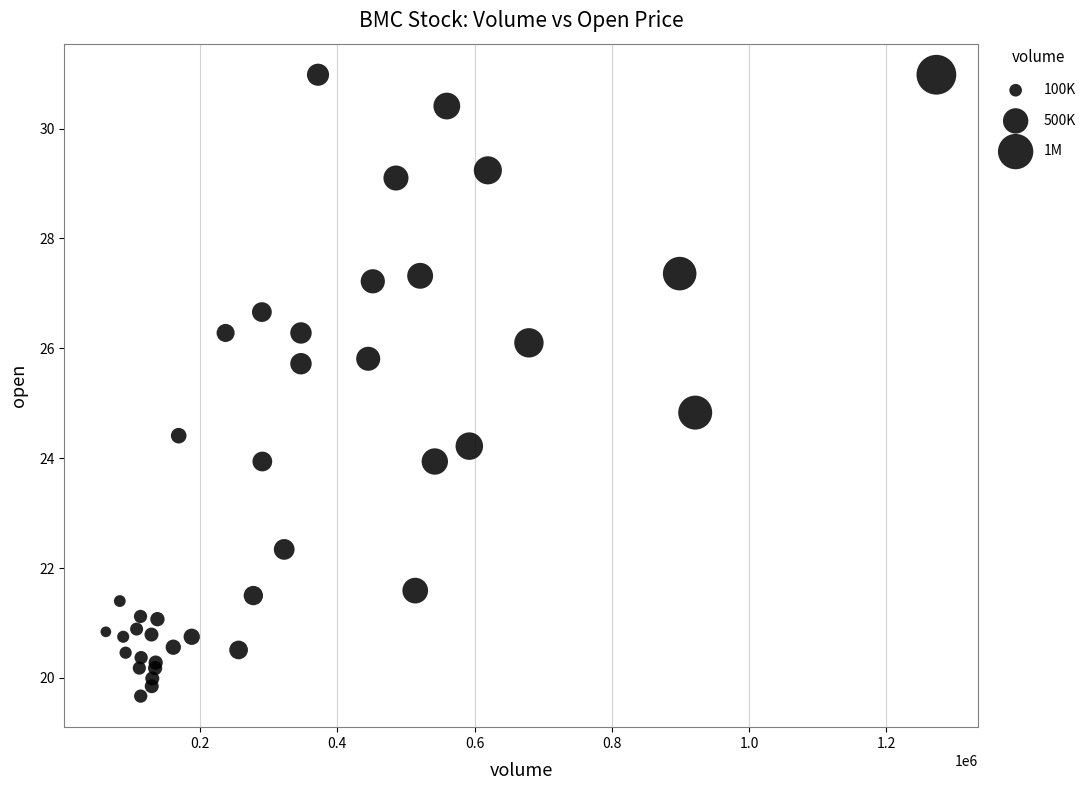

What Y value in the scatter plot is closest to 25?

24.8